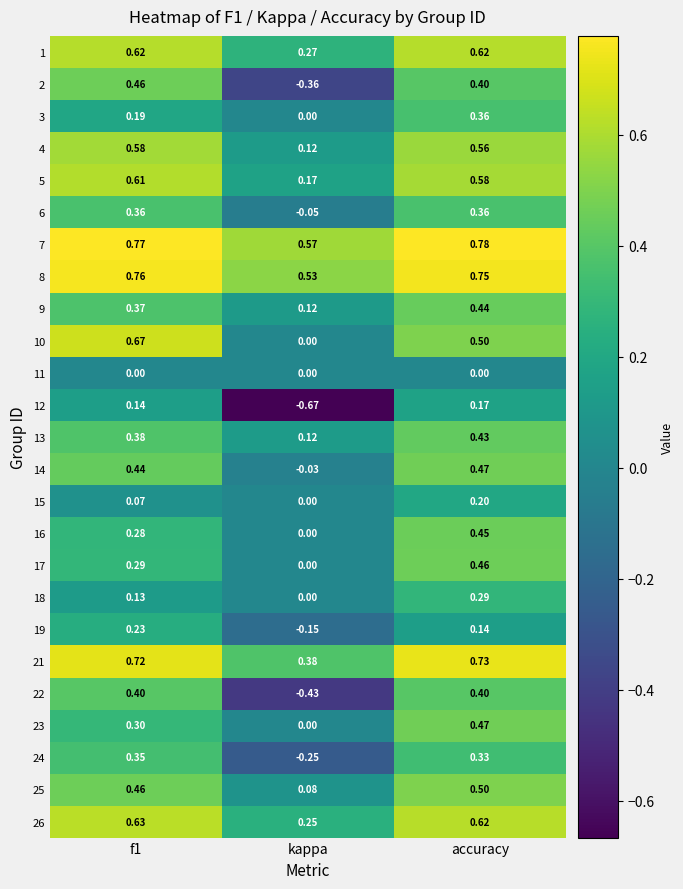

At which label does 3 reach its peak?

accuracy